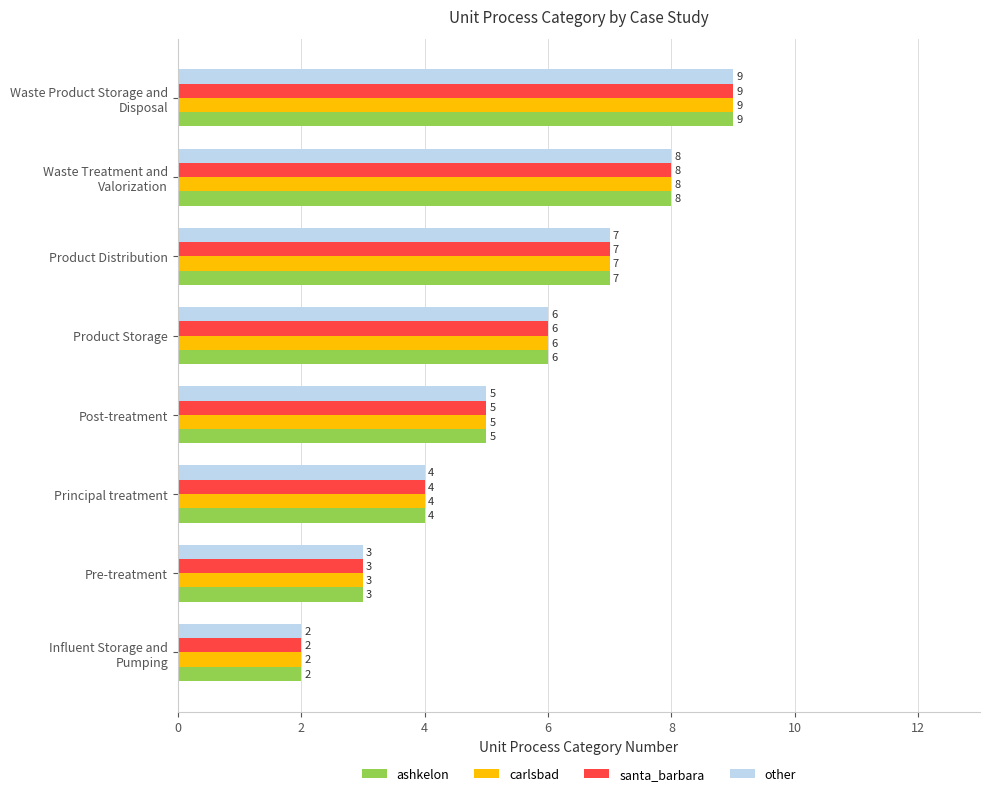

At which category does the chart reach its peak across all series?

Waste Product Storage and
Disposal